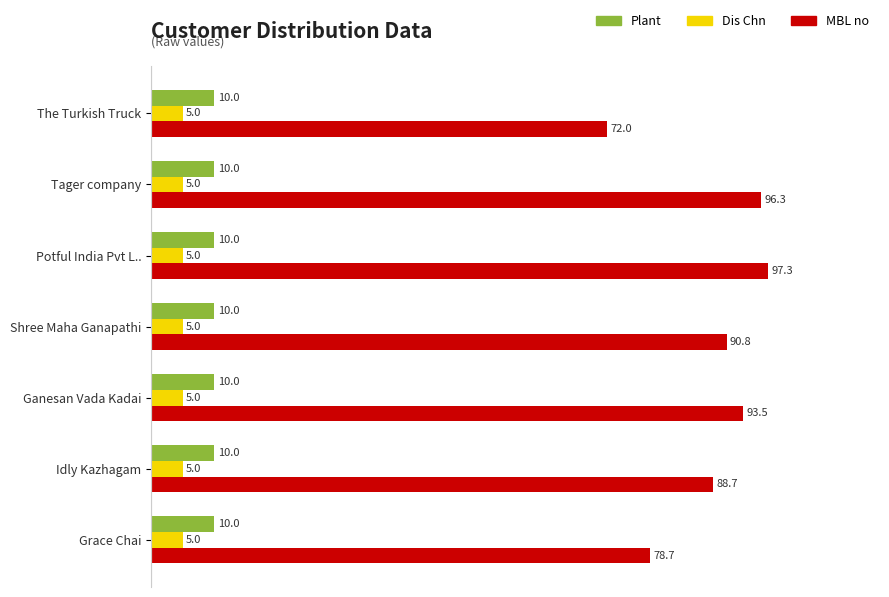

What is the difference between the highest and lowest values at Shree Maha Ganapathi?

85.8